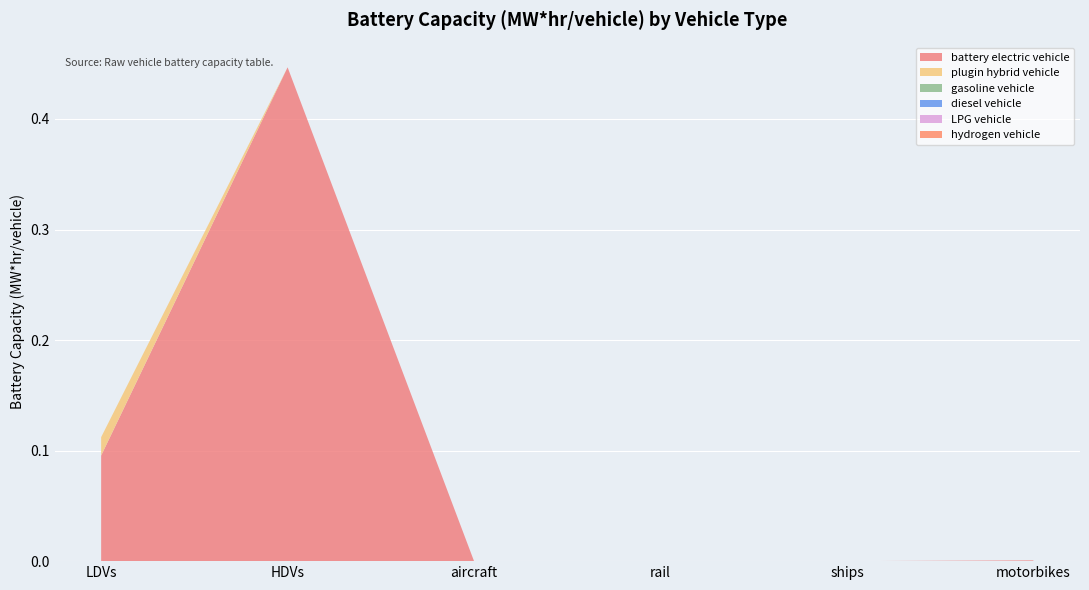

Reading left to right, list all the values displayed in this chart.

battery electric vehicle: 0.1	0.4	0.0	0.0	0.0	0.0
plugin hybrid vehicle: 0.0	0.0	0.0	0.0	0.0	0.0
gasoline vehicle: 0.0	0.0	0.0	0.0	0.0	0.0
diesel vehicle: 0.0	0.0	0.0	0.0	0.0	0.0
LPG vehicle: 0.0	0.0	0.0	0.0	0.0	0.0
hydrogen vehicle: 0.0	0.0	0.0	0.0	0.0	0.0